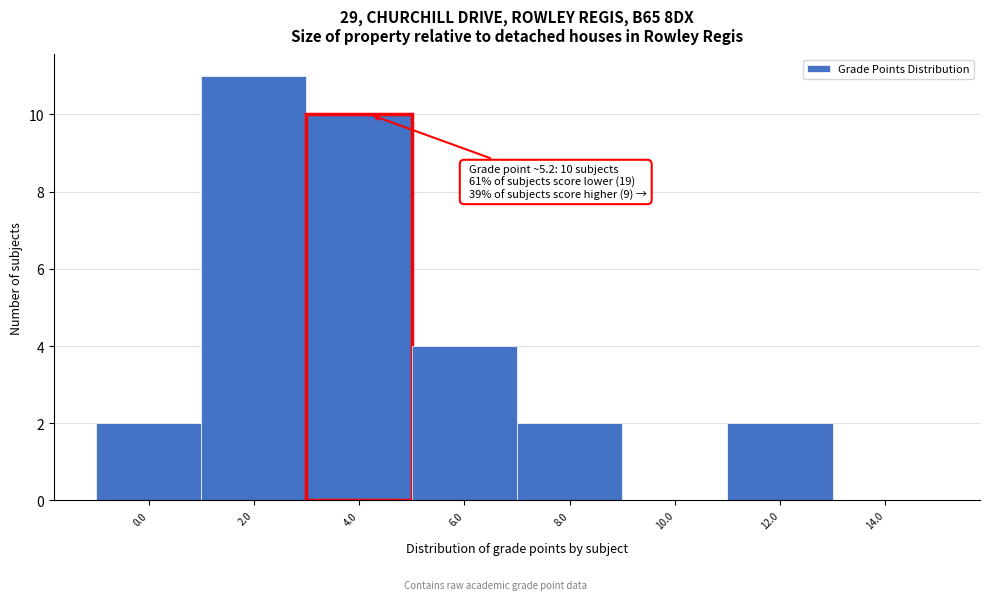

Reading left to right, list all the values displayed in this chart.

0.0=2	2.0=11	4.0=10	6.0=4	8.0=2	10.0=0	12.0=2	14.0=0